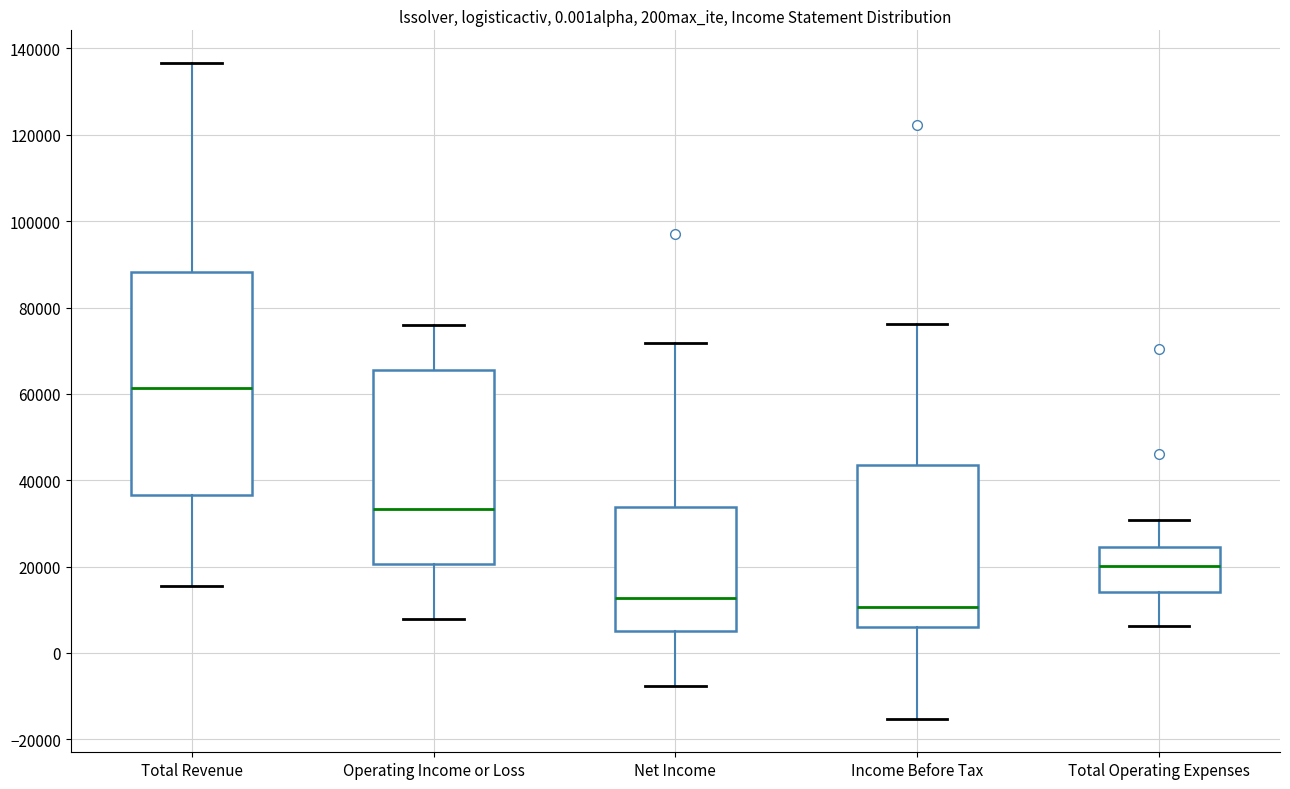

Reading left to right, read every box against the y-axis: the position of its median line, the range the box covers, and the ends of its whiskers. The values are not printed on the chart, so give them approximately, as read against the axis.

Total Revenue: median 62000, box 36000 to 88000, whiskers 16000 to 136000
Operating Income or Loss: median 34000, box 20000 to 66000, whiskers 8000 to 76000
Net Income: median 12000, box 6000 to 34000, whiskers -8000 to 72000
Income Before Tax: median 10000, box 6000 to 44000, whiskers -16000 to 76000
Total Operating Expenses: median 20000, box 14000 to 24000, whiskers 6000 to 30000